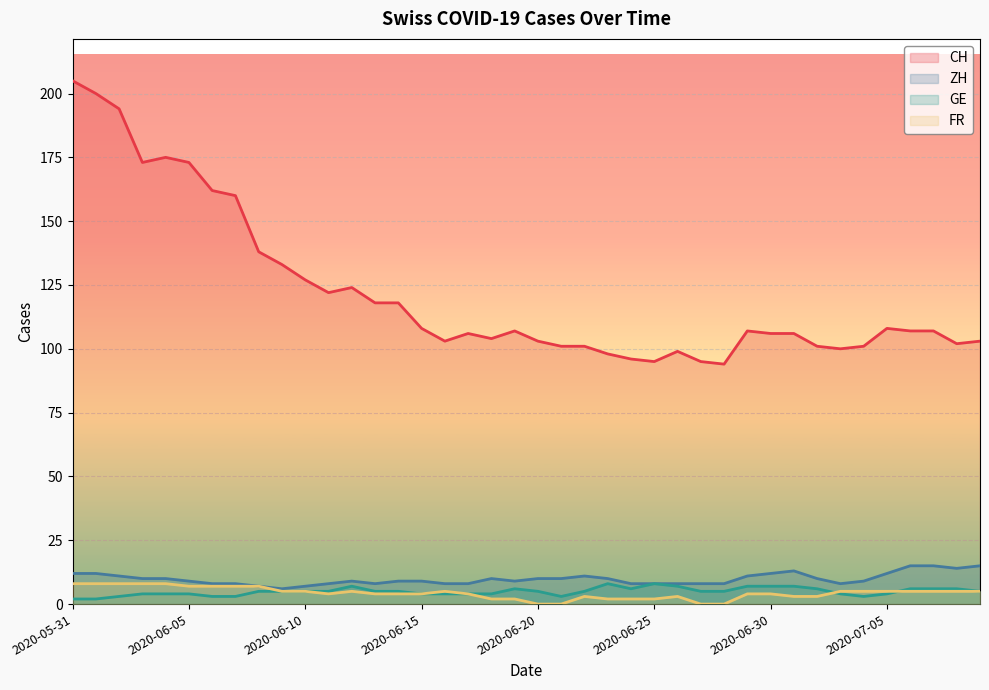

Is it true that GE equals 2 at 2020-07-01?

False